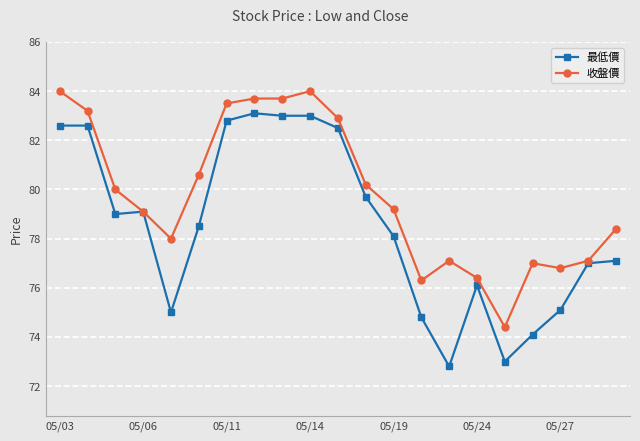

Reading left to right, transcribe all the data shown in this chart.

最低價: 82.6	82.6	79.0	79.1	75.0	78.5	82.8	83.1	83.0	83.0	82.5	79.7	78.1	74.8	72.8	76.1	73.0	74.1	75.1	77.0	77.1
收盤價: 84.0	83.2	80.0	79.1	78.0	80.6	83.5	83.7	83.7	84.0	82.9	80.2	79.2	76.3	77.1	76.4	74.4	77.0	76.8	77.1	78.4